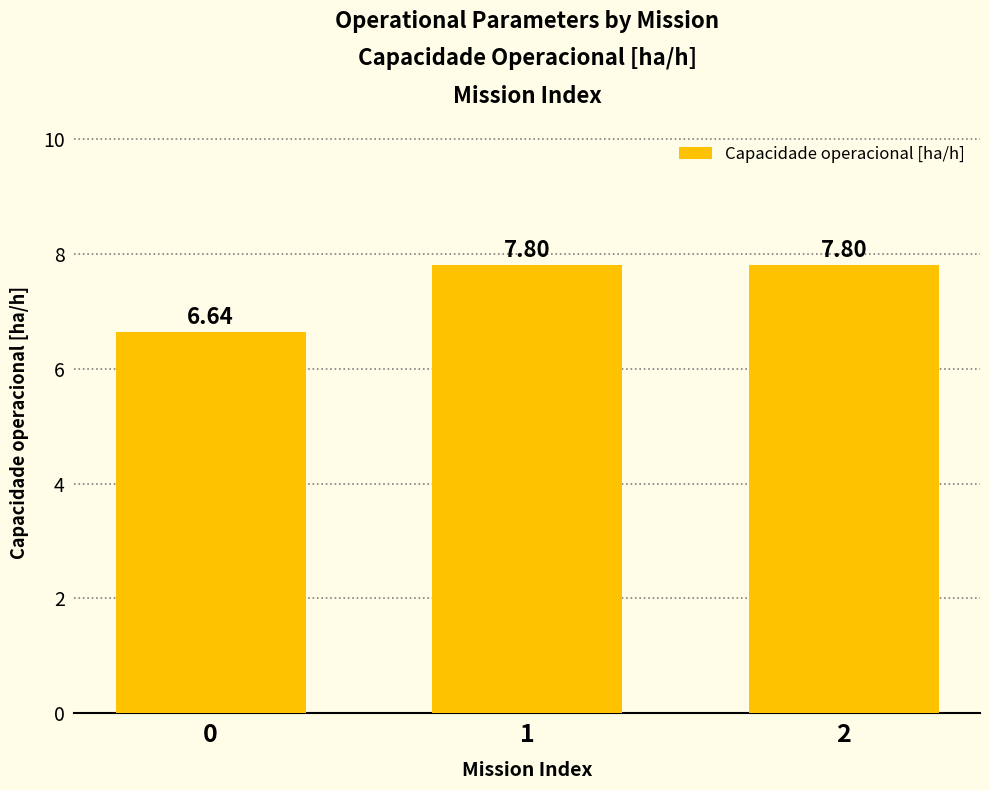

What is the sum of the values at 0 and 2?

14.4